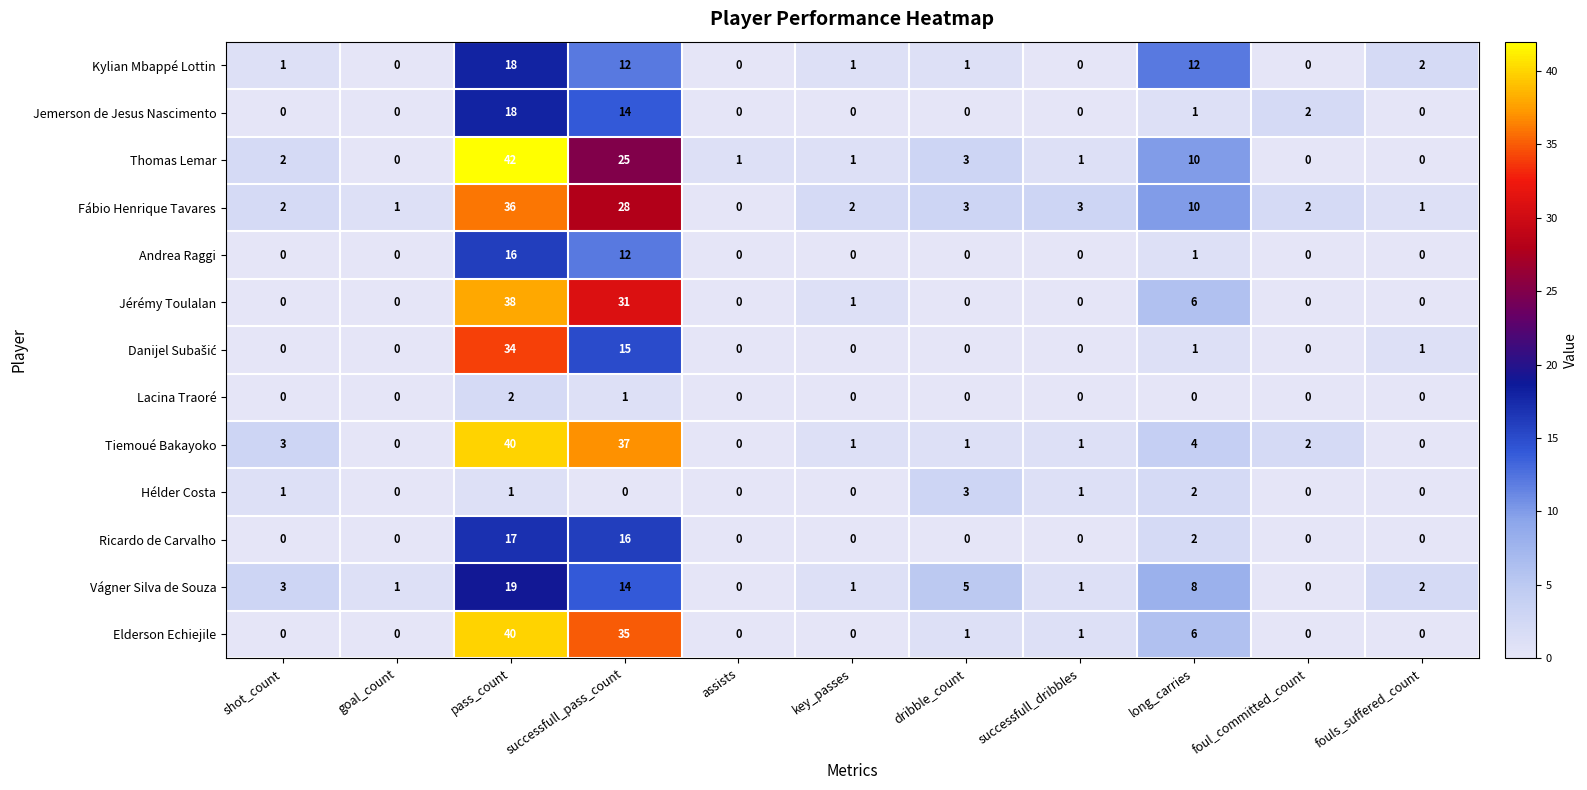

Which series has the largest range (max minus min)?

Thomas Lemar